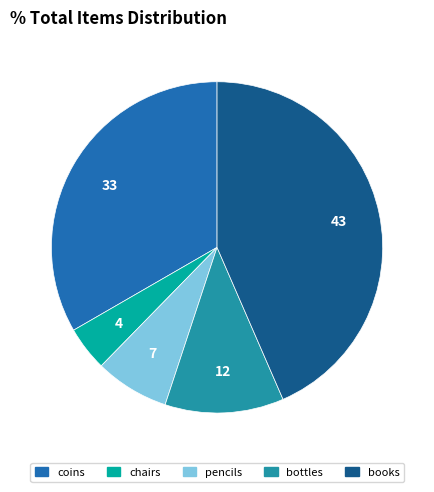

Is there any slice that represents more than half of the pie?

No